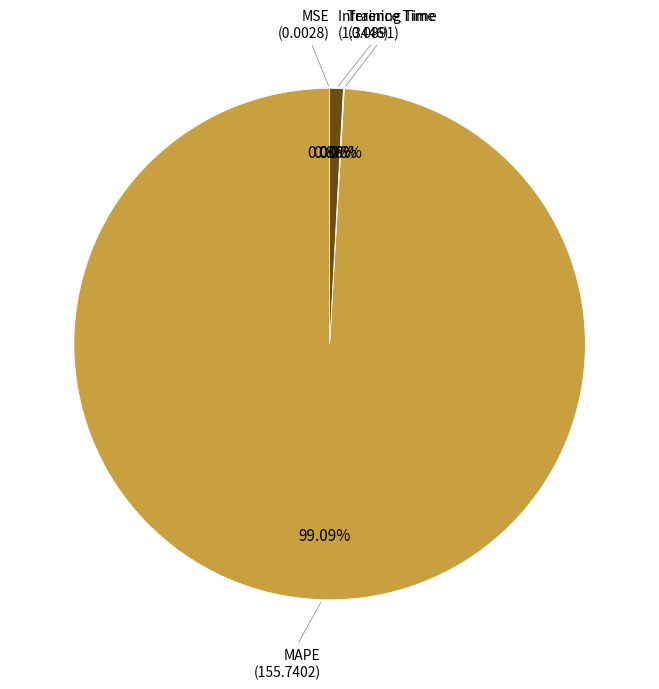

Is there a majority slice in this chart?

Yes